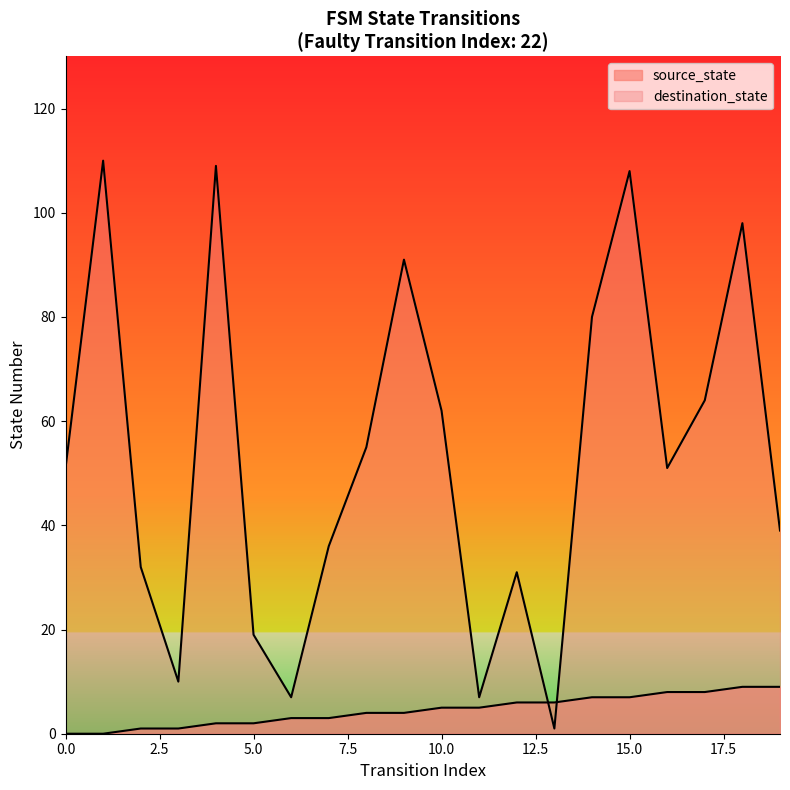

How many times do destination_state and source_state cross each other?

2